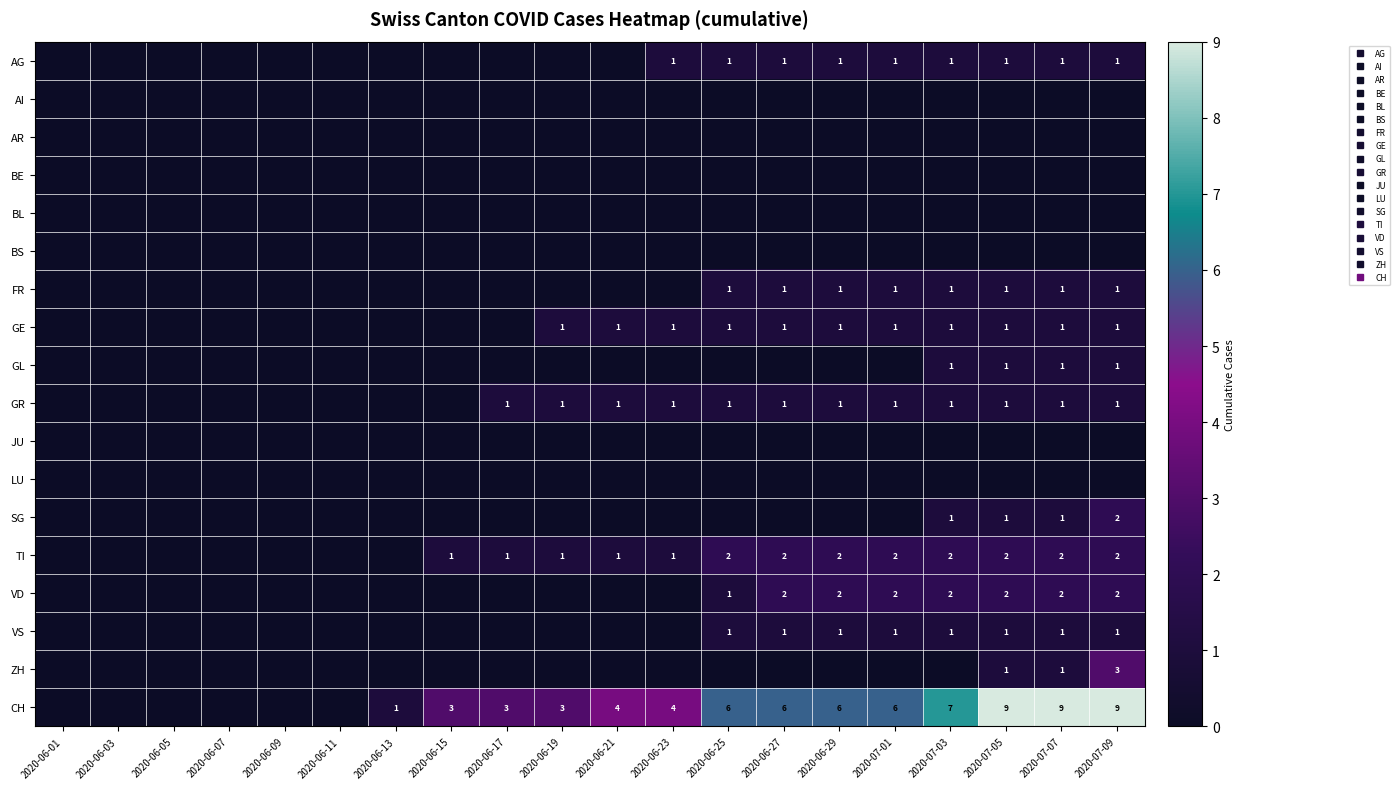

What is the difference between the highest and lowest values at 2020-06-23?

4